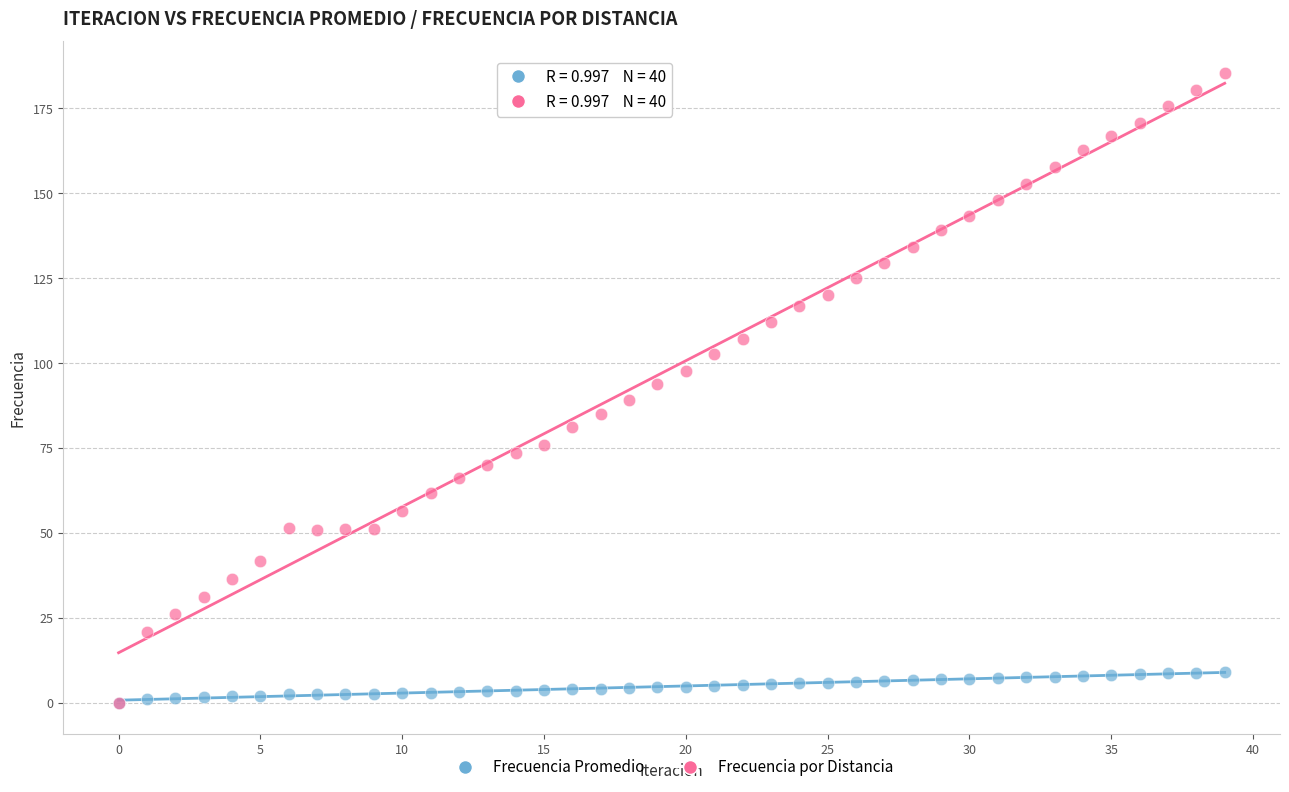

What are all the series names shown in the legend?

Frecuencia Promedio, Frecuencia por Distancia